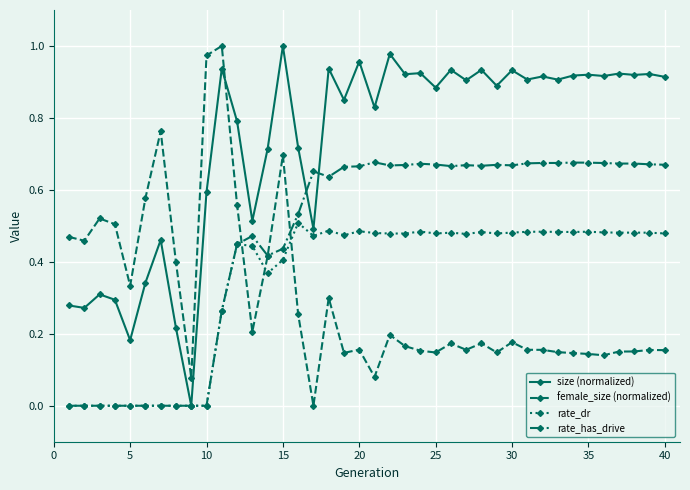

How many intersections are there between size (normalized) and female_size (normalized)?

1